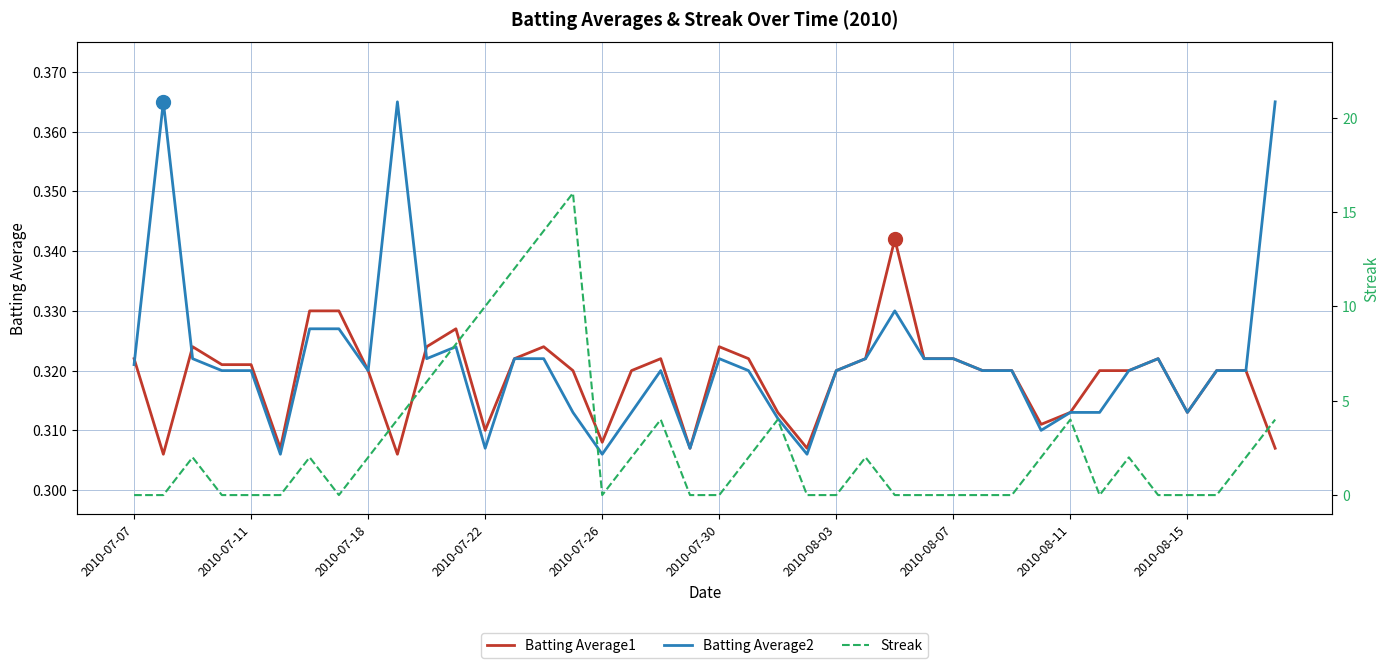

What are all the series names shown in the legend?

Batting Average1, Batting Average2, Streak